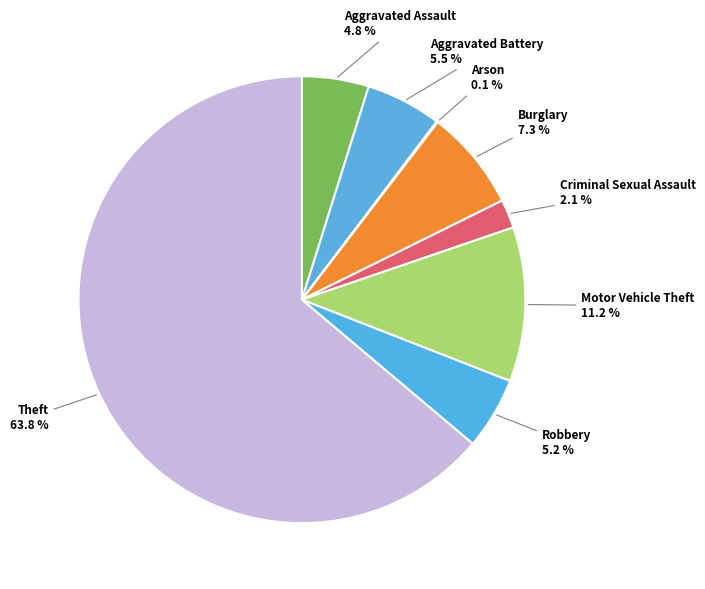

Which slice is the smallest?

Arson